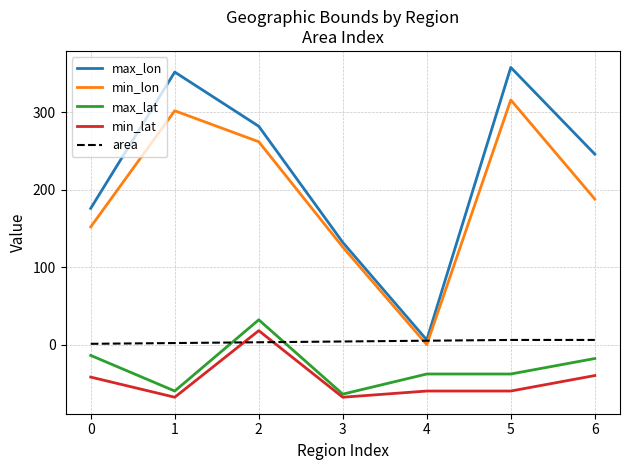

Between which two adjacent categories do area and min_lon first intersect?

3 and 4